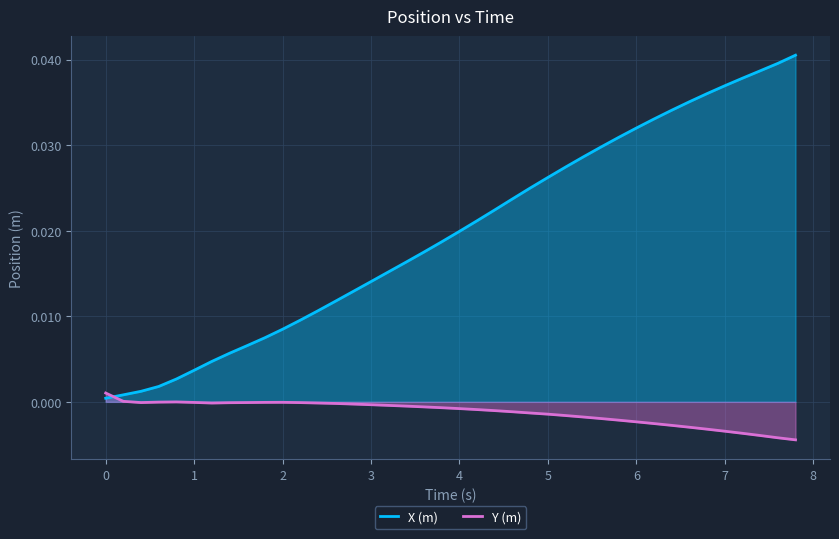

Rank the series by their maximum value, from highest to lowest.

X (m), Y (m)